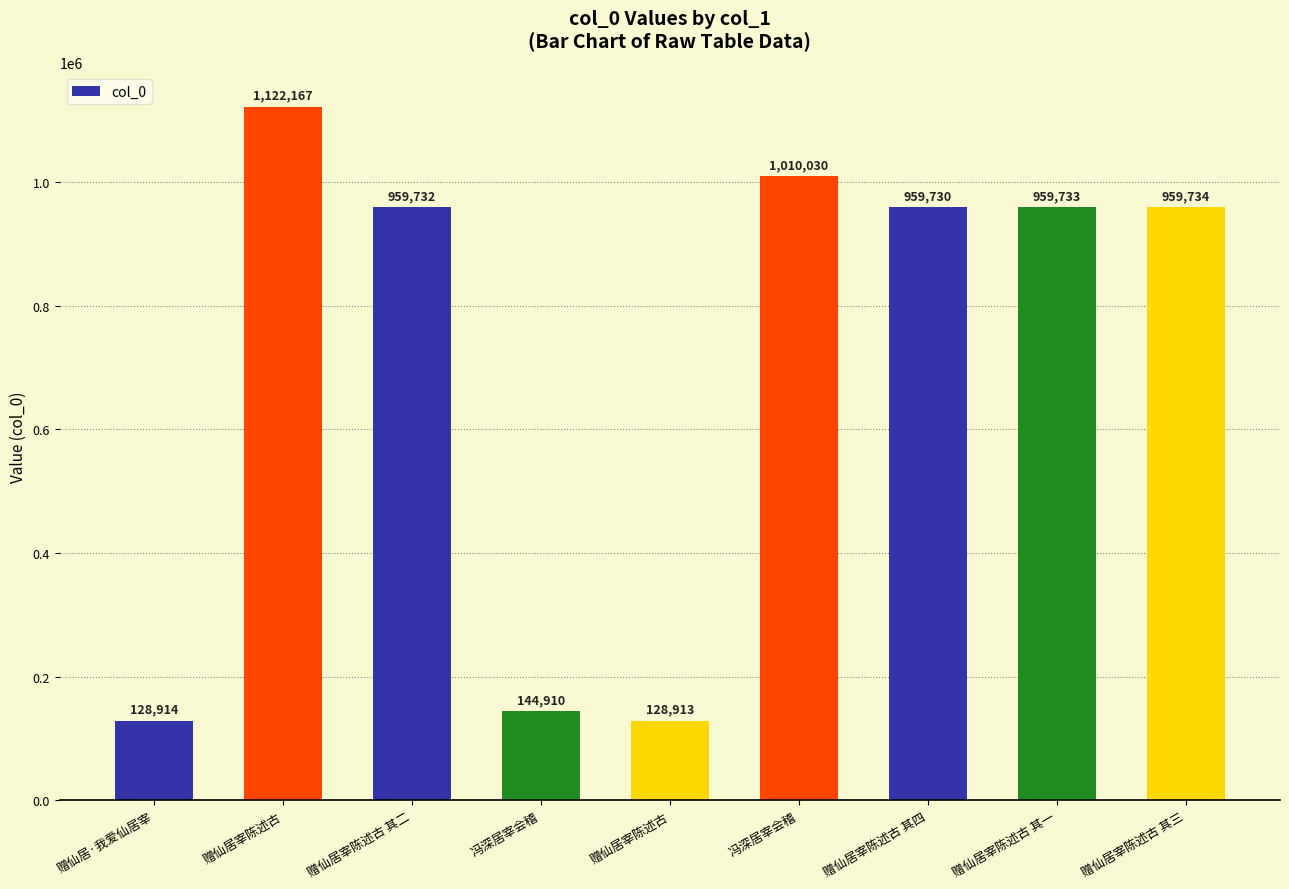

What is the maximum value shown in the chart?

1122167